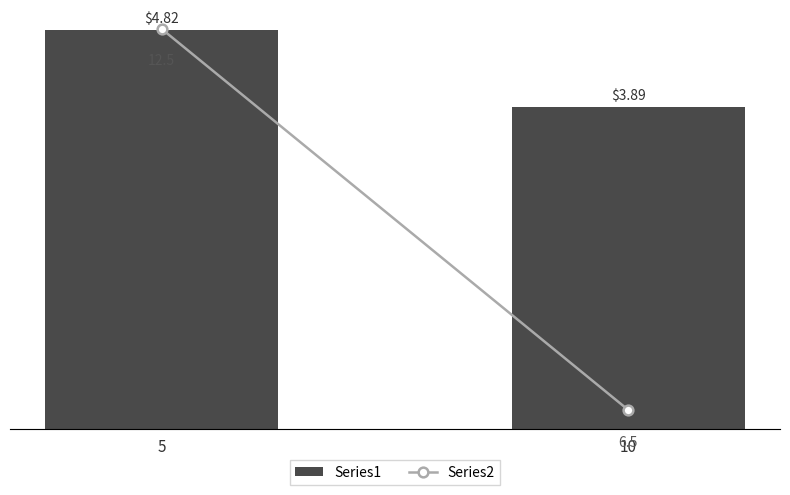

What is the value of the Series2 bar at the 2nd from the left?

6.5